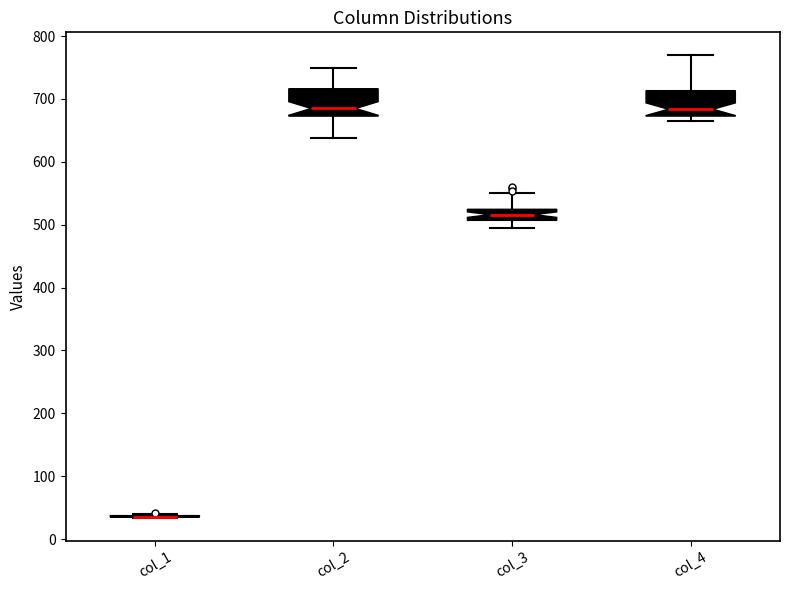

Reading left to right, read every box against the y-axis: the position of its median line, the range the box covers, and the ends of its whiskers. The values are not printed on the chart, so give them approximately, as read against the axis.

col_1: box collapsed to a line at 40, whiskers 30 to 40
col_2: median 680, box 670 to 720, whiskers 640 to 750
col_3: median 520 (inside the box), box 510 to 520, whiskers 490 to 550
col_4: median 680, box 670 to 710, whiskers 660 to 770